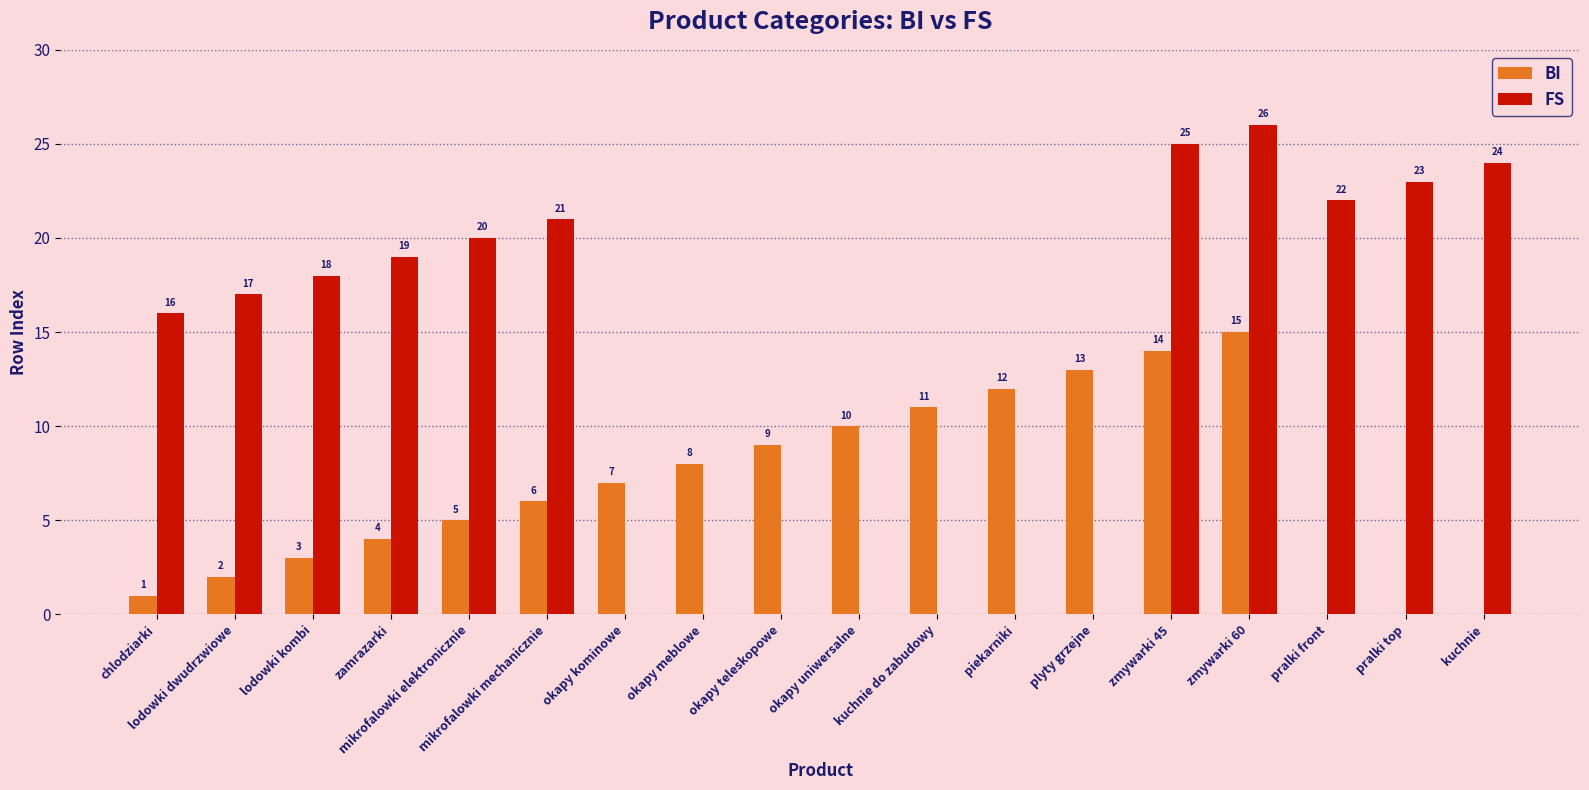

The FS series shows 7 at lodowki dwudrzwiowe. True or false?

False